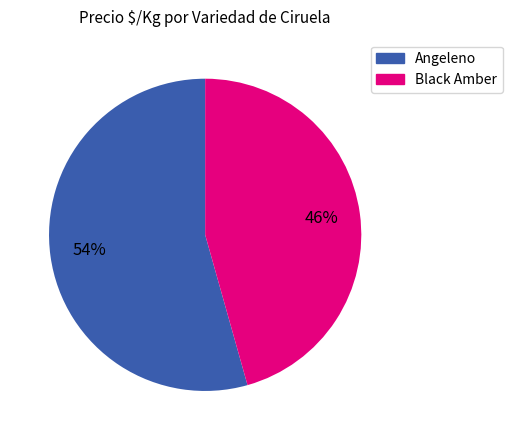

Is there a majority slice in this chart?

Yes